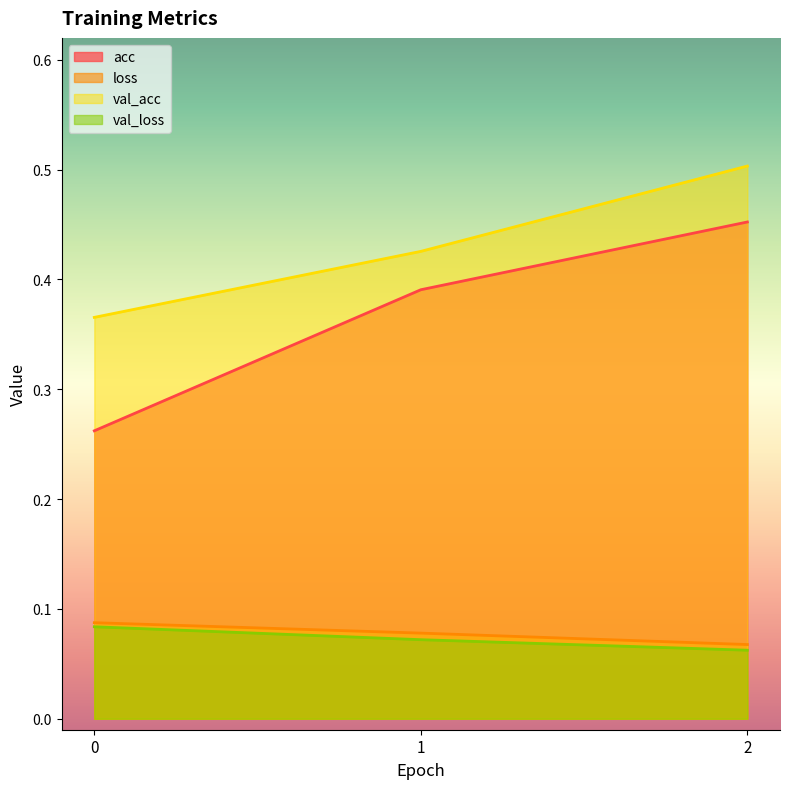

What is the sum of all loss values?

0.2